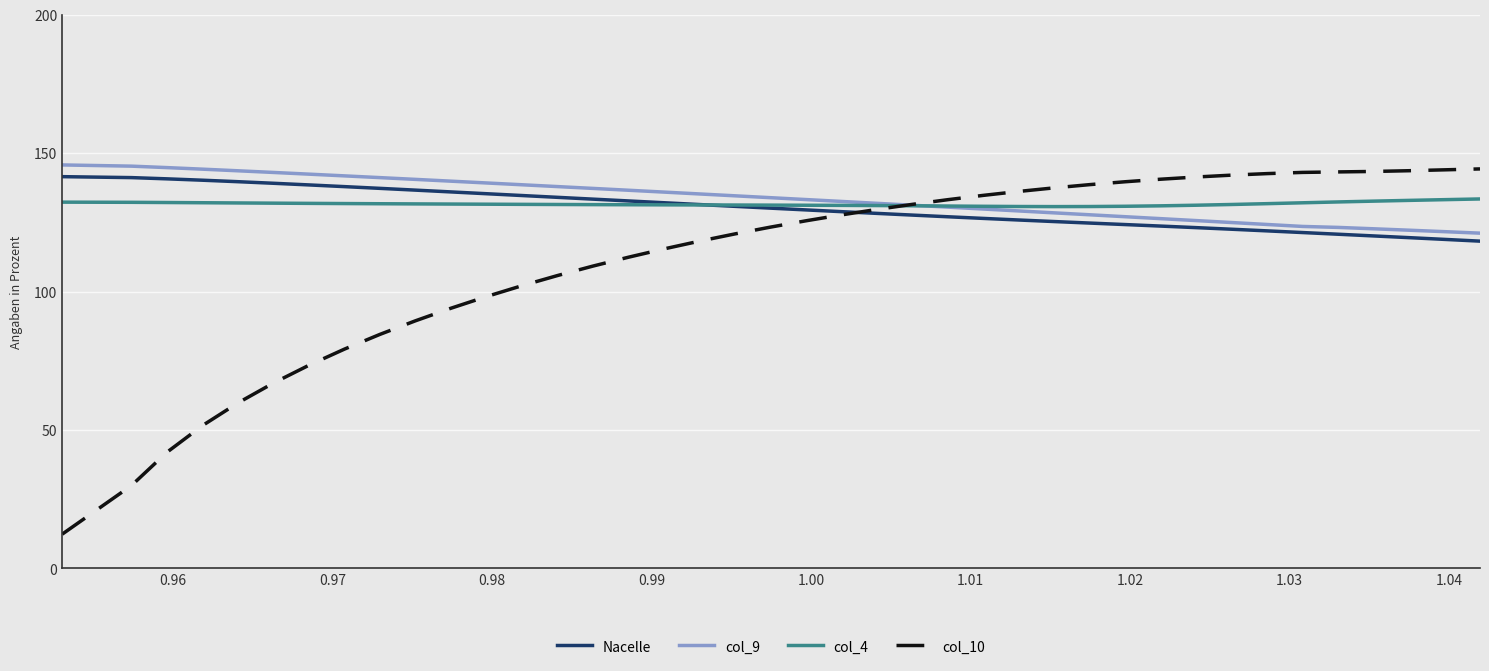

What is the maximum value shown in the chart?

145.8